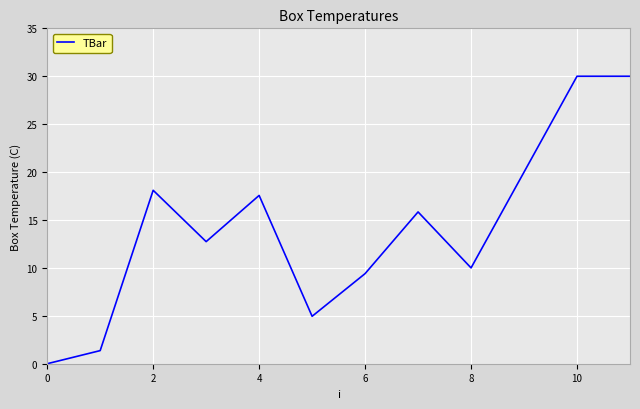

What is the greatest value displayed?

30.0